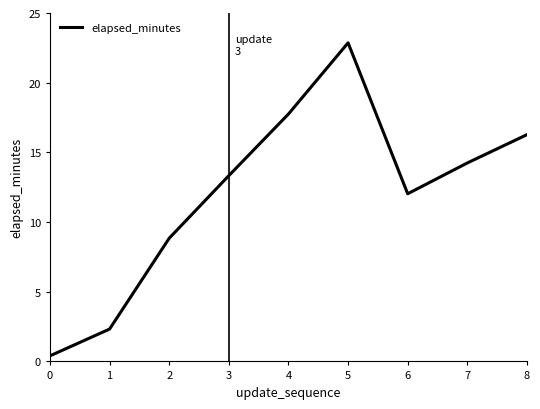

How many distinct data groups are displayed?

1